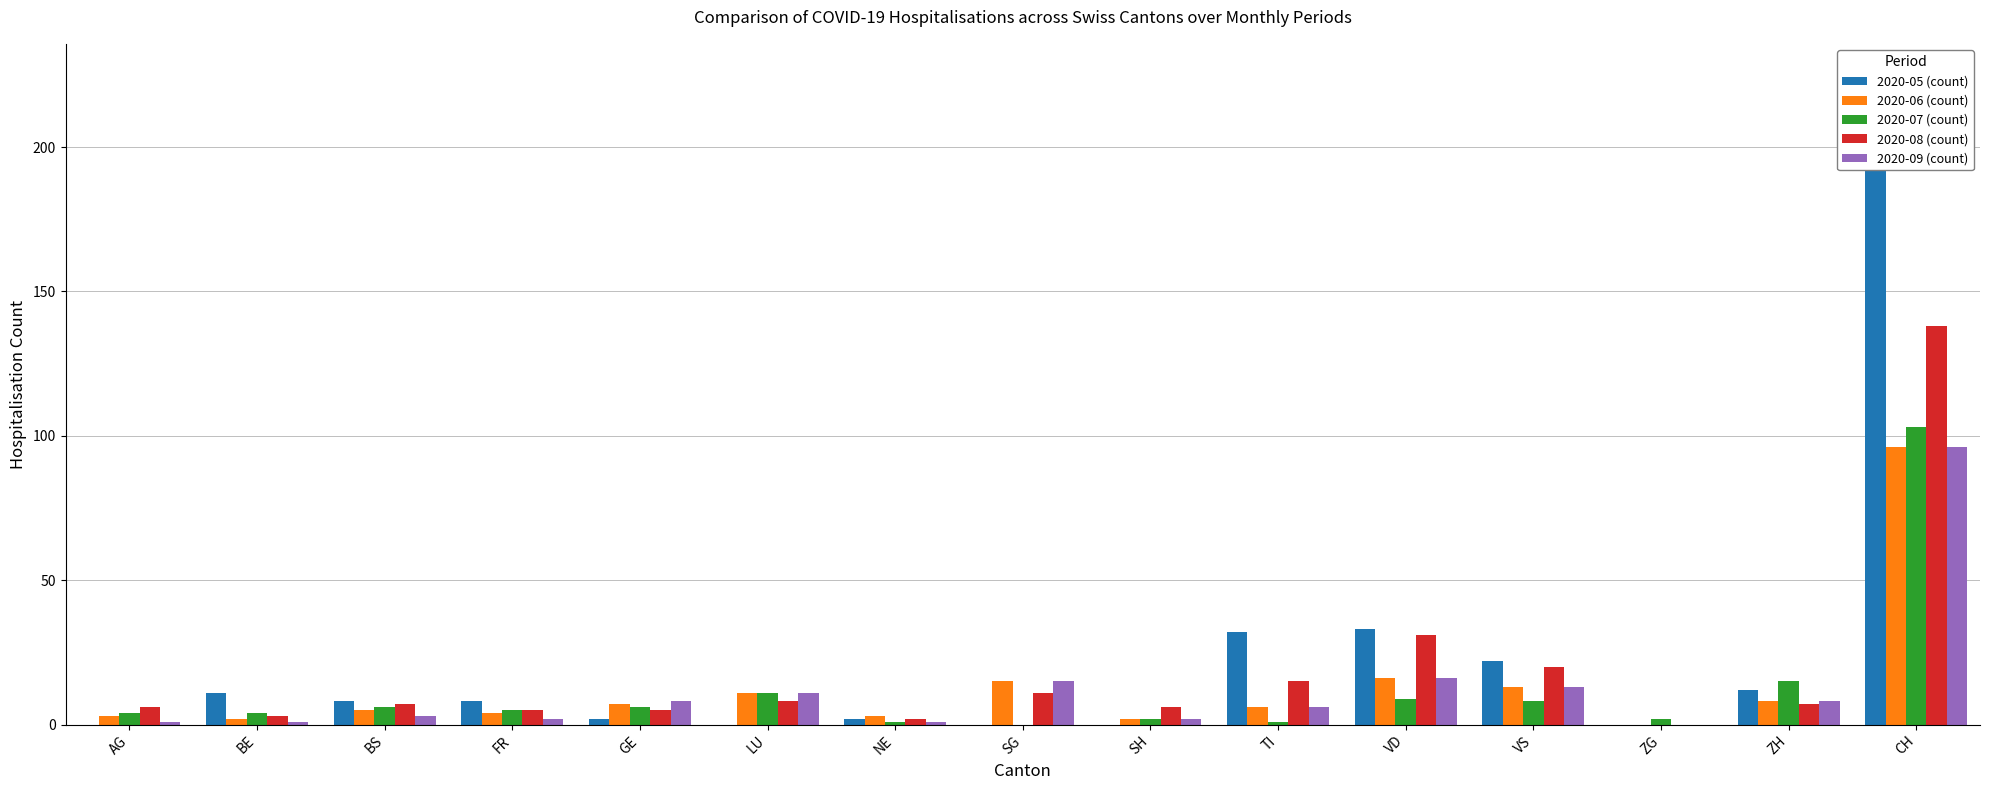

What is the total value across all series at GE?

28